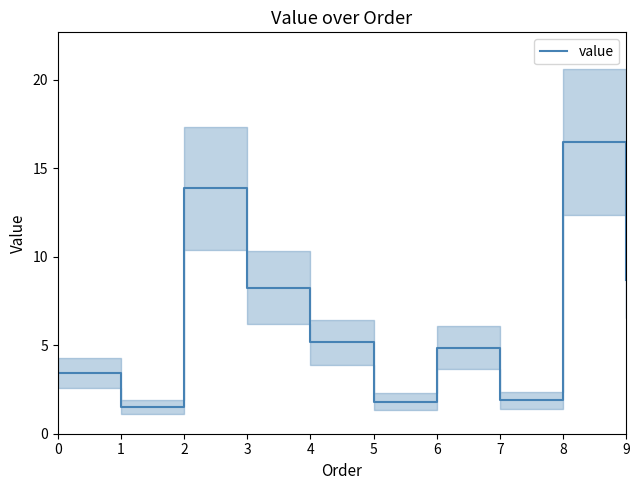

The chart shows a value of 1.8 at 5. True or false?

True